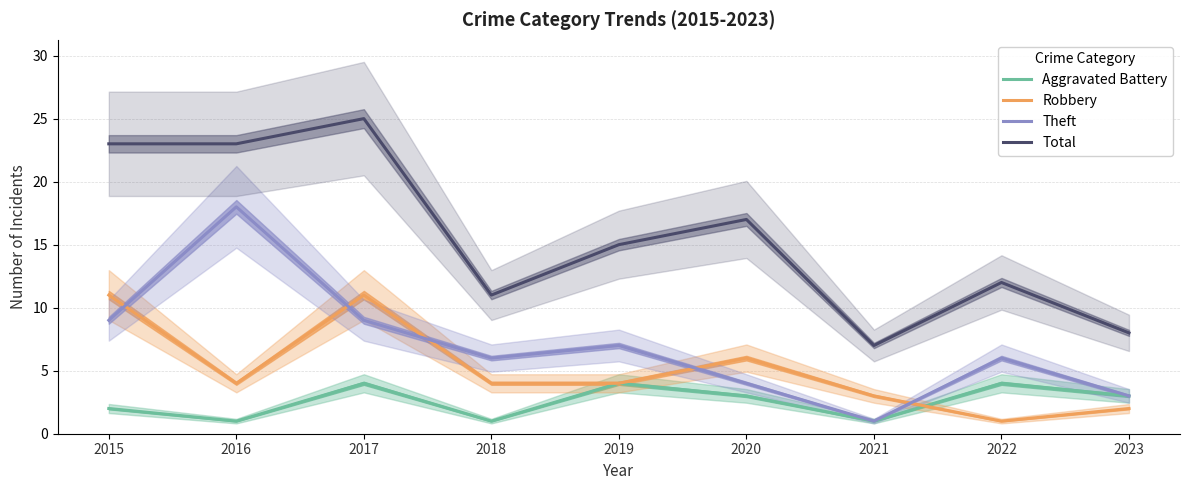

What is the difference between the highest and lowest values at 2019?

11